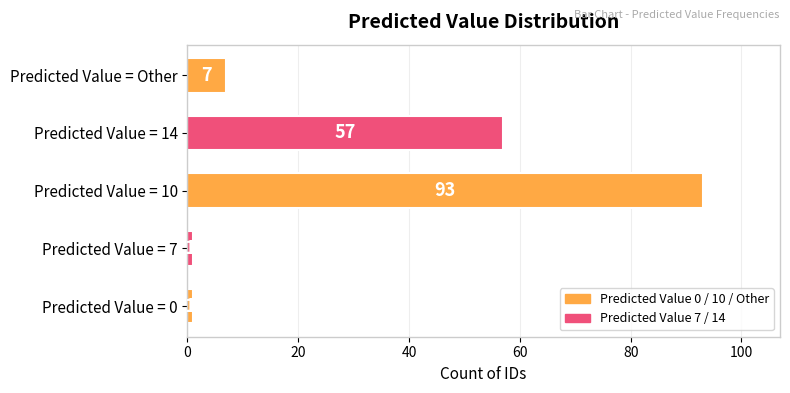

What is the difference between the second highest and second lowest values?

56